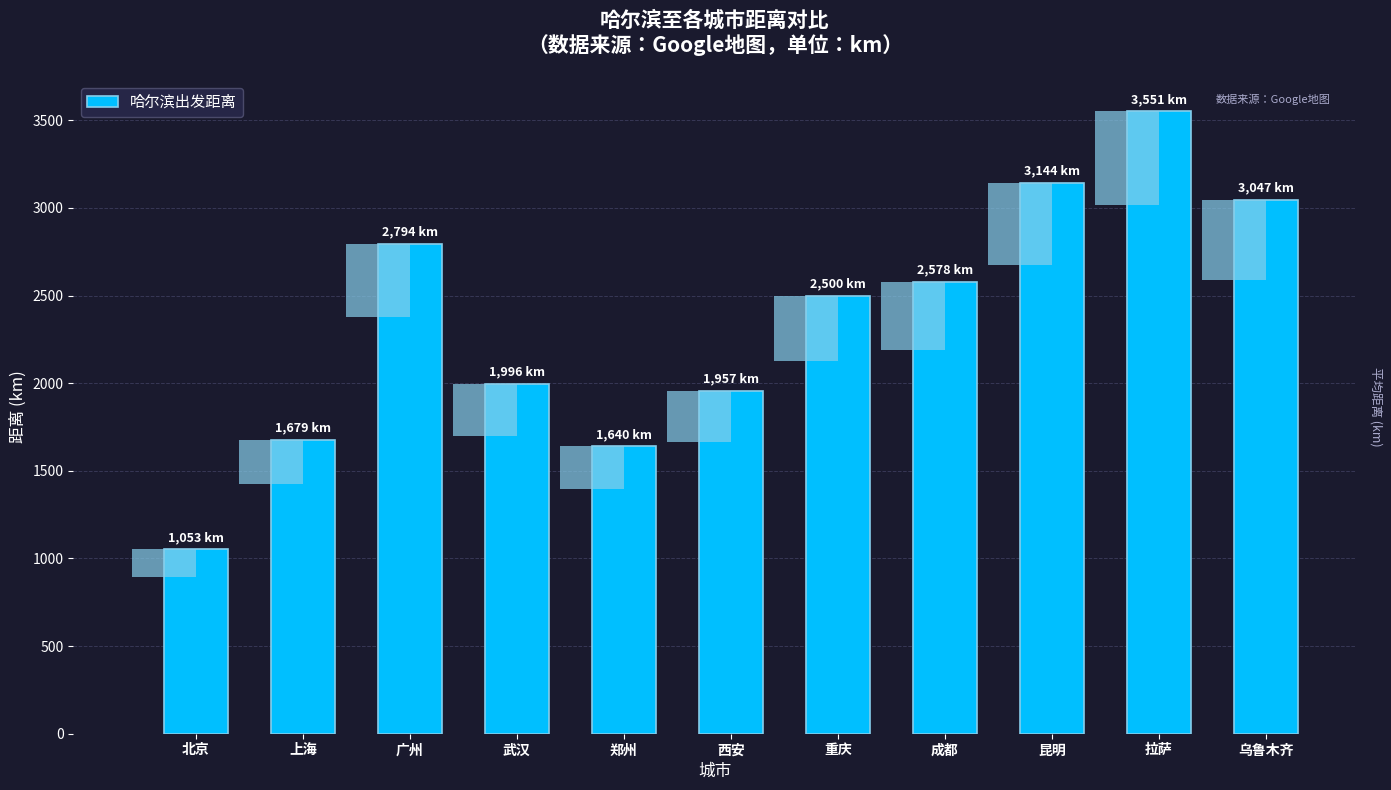

Rank the categories by value from highest to lowest.

拉萨, 昆明, 乌鲁木齐, 广州, 成都, 重庆, 武汉, 西安, 上海, 郑州, 北京